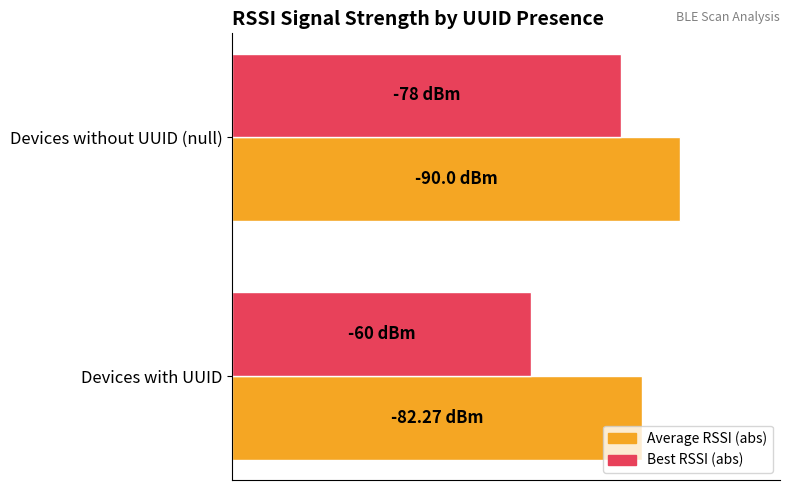

Rank the series by their average value, from highest to lowest.

Average RSSI (abs), Best RSSI (abs)